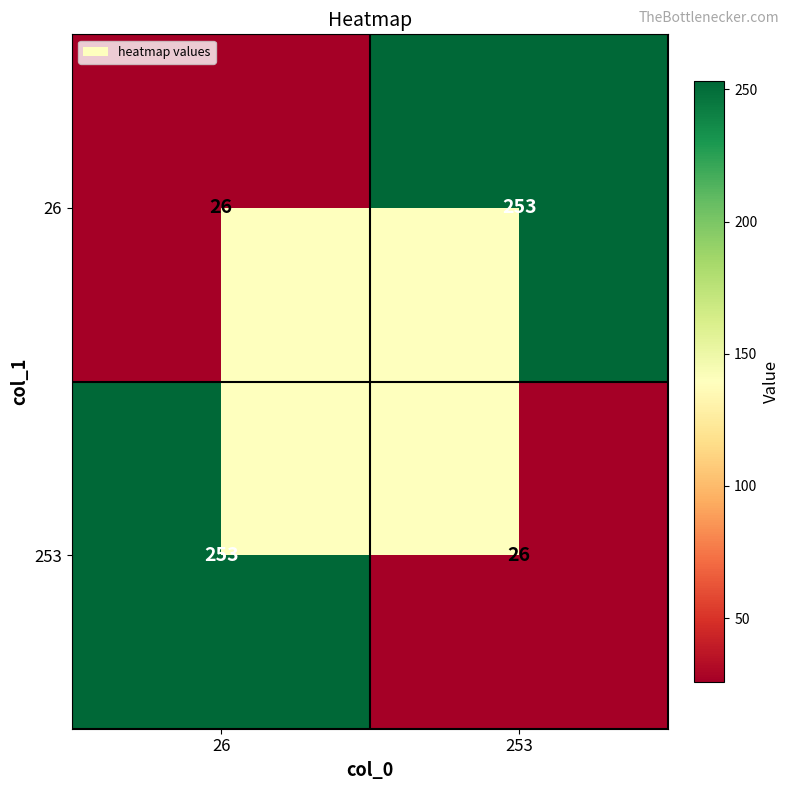

What is the difference between the maximum and minimum values in the 26 series?

227